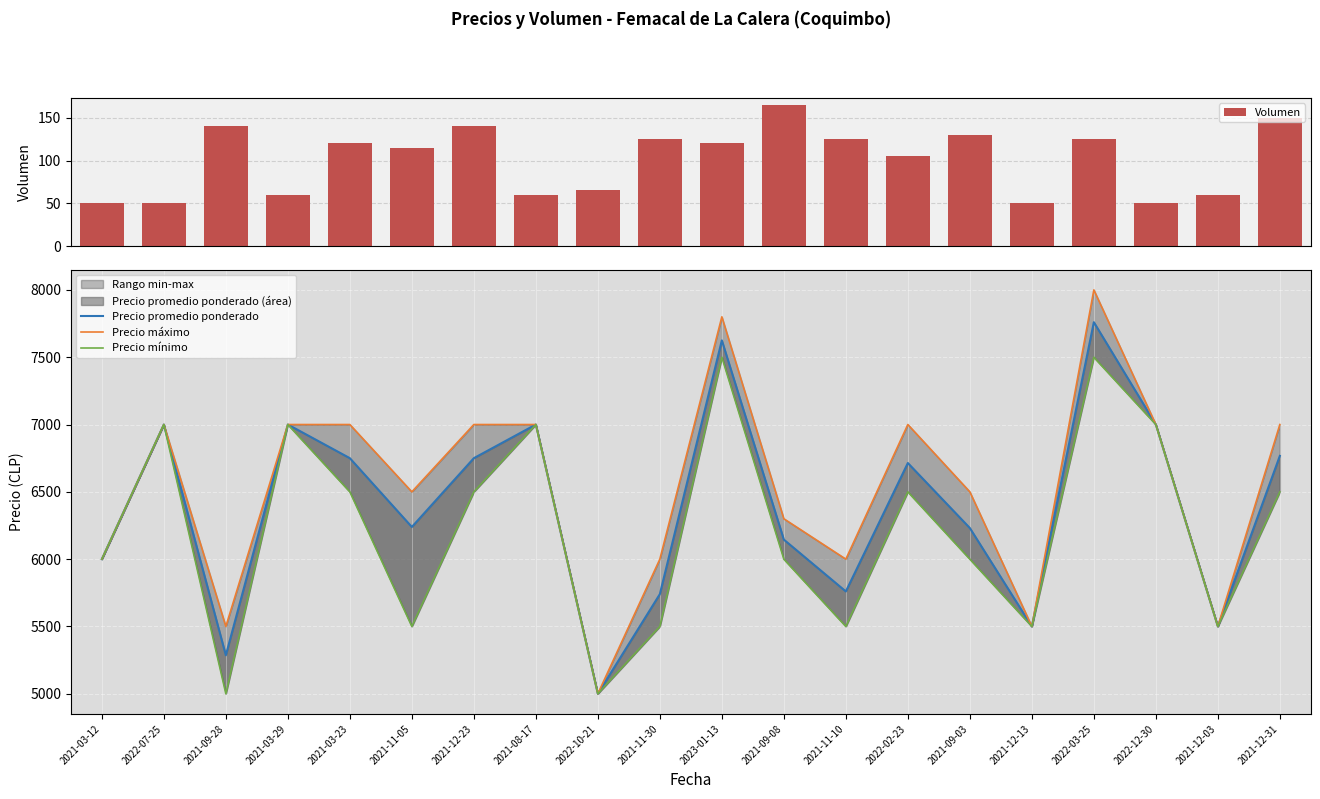

At which label is Precio mínimo closest to 6250?

2021-03-12